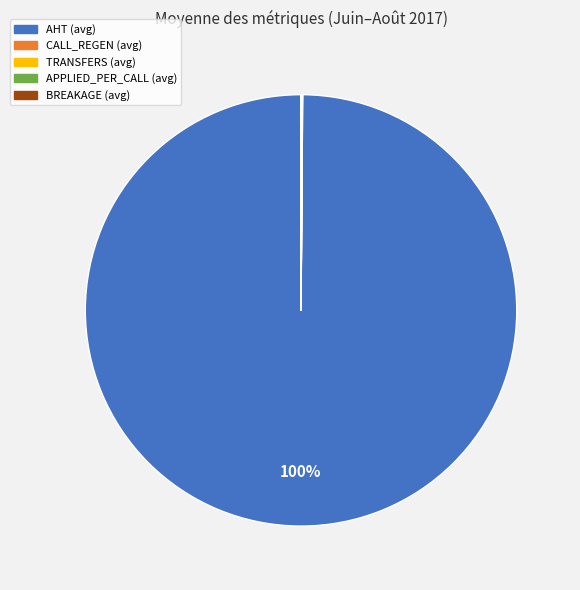

Does any single category account for the majority?

Yes